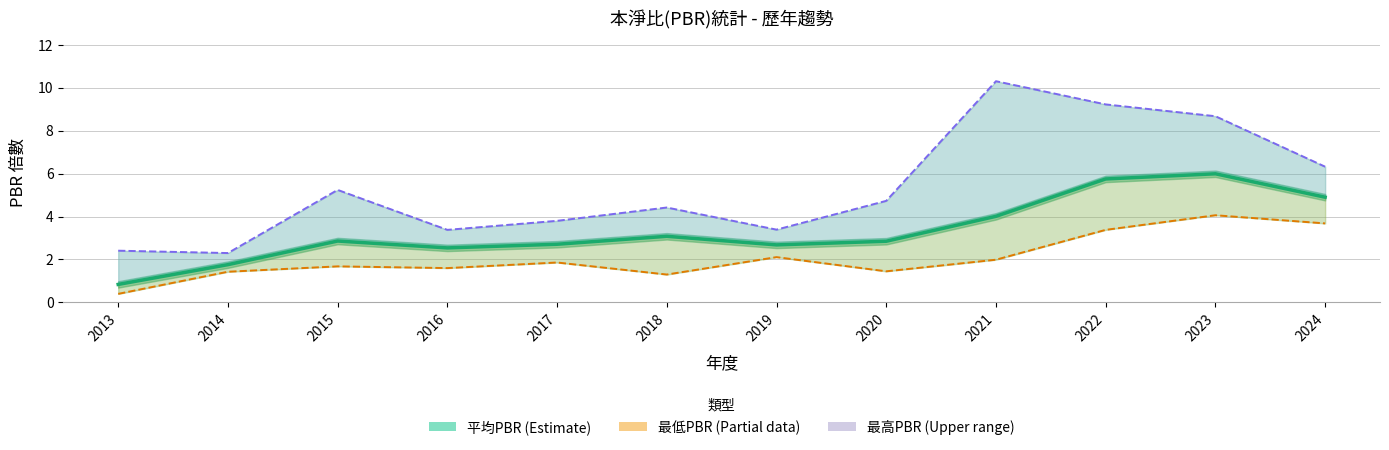

List the labels in order of value, smallest first.

2013, 2014, 2016, 2019, 2017, 2020, 2015, 2018, 2021, 2024, 2022, 2023